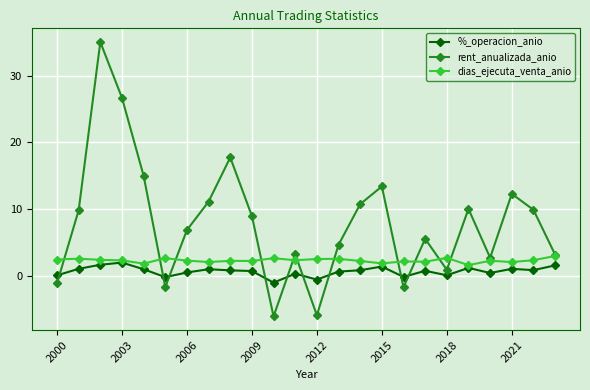

In %_operacion_anio, how many points are lower than both neighbors (excluding endpoints)?

7